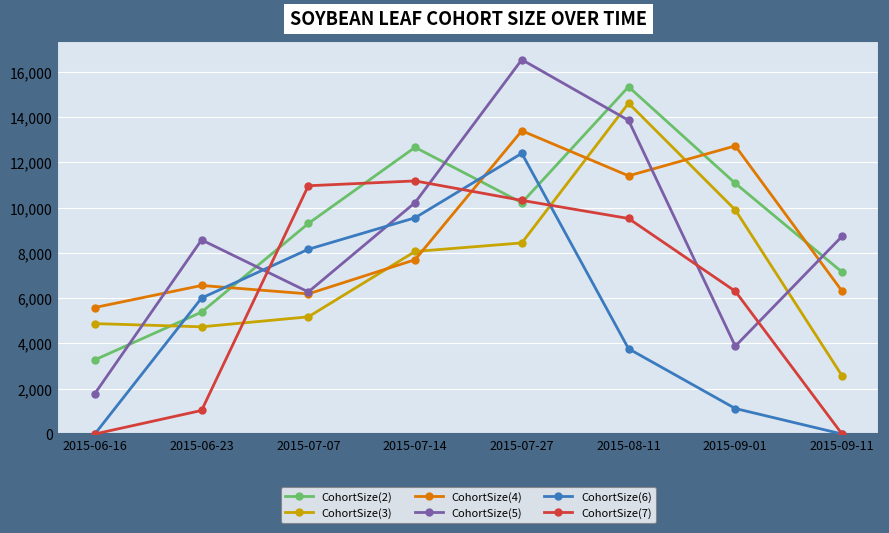

How many lines are shown in the chart?

6